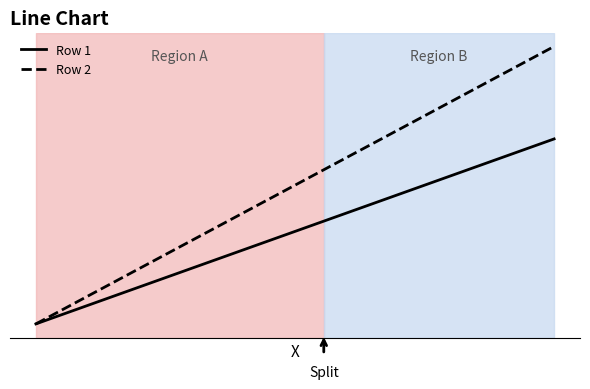

Does the chart display data point markers on the line(s)?

No